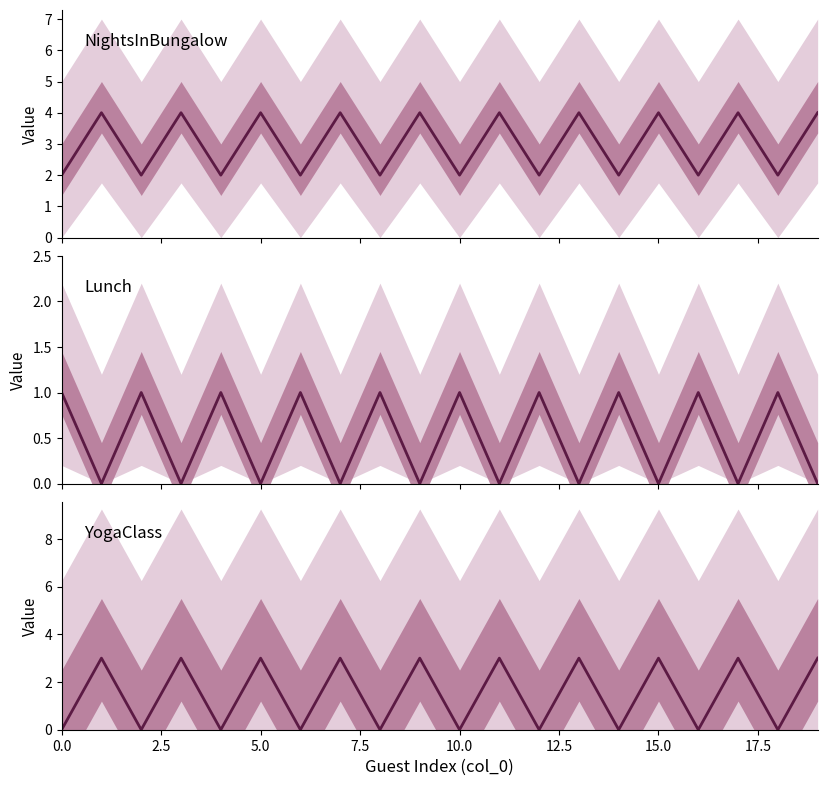

What are all the series names shown in the legend?

NightsInBungalow, Lunch, YogaClass